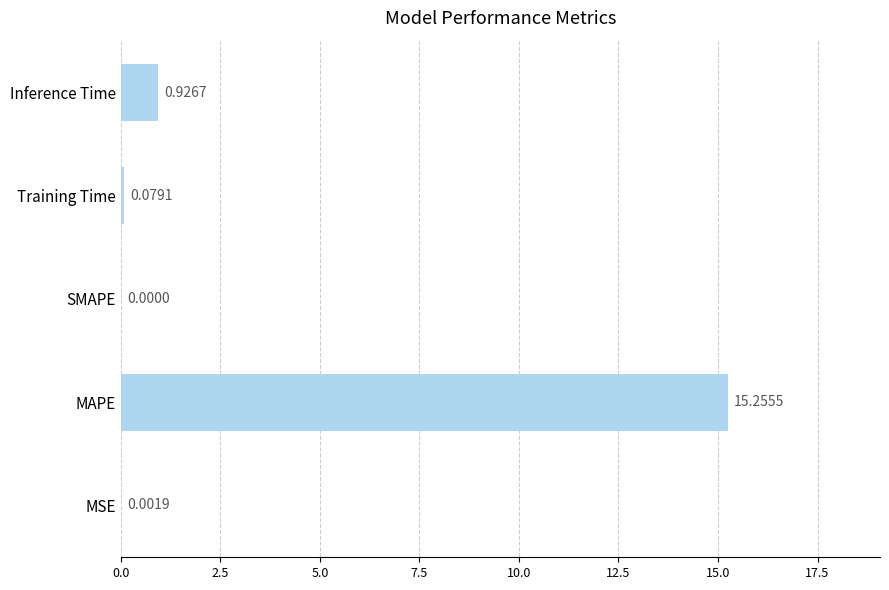

Between Inference Time and MSE, which is larger?

Inference Time